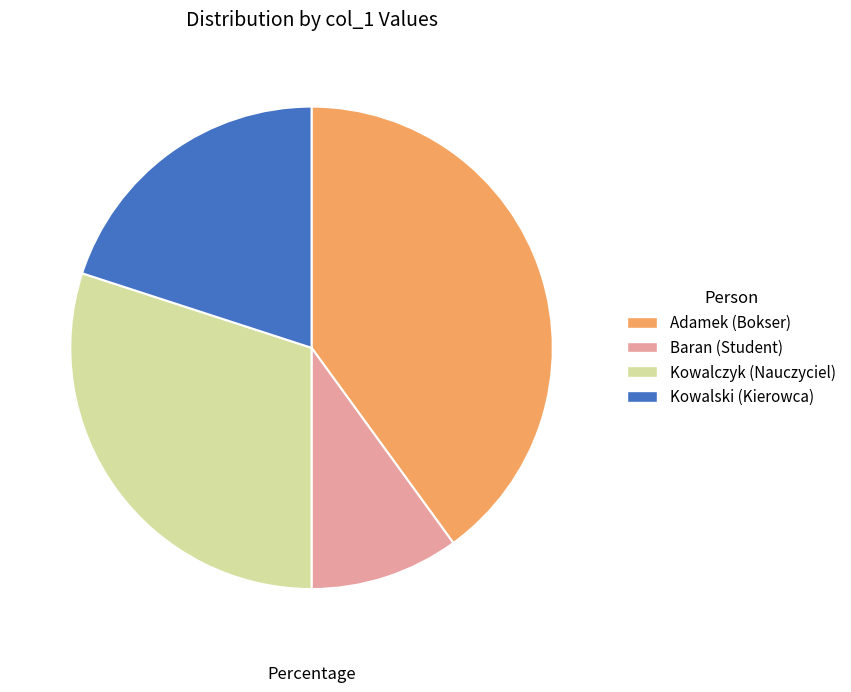

Is Adamek (Bokser) the majority of the pie?

No